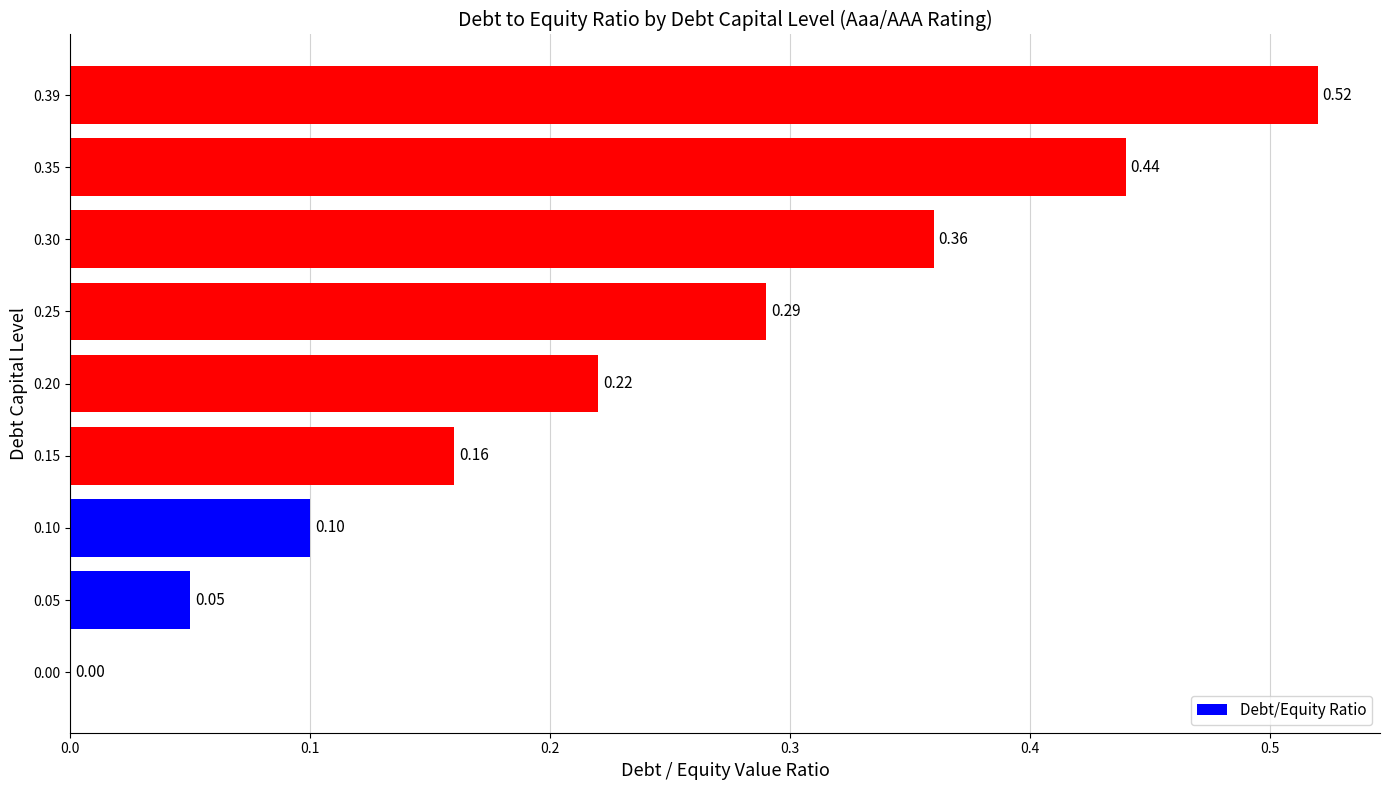

Are the bars horizontal?

Yes